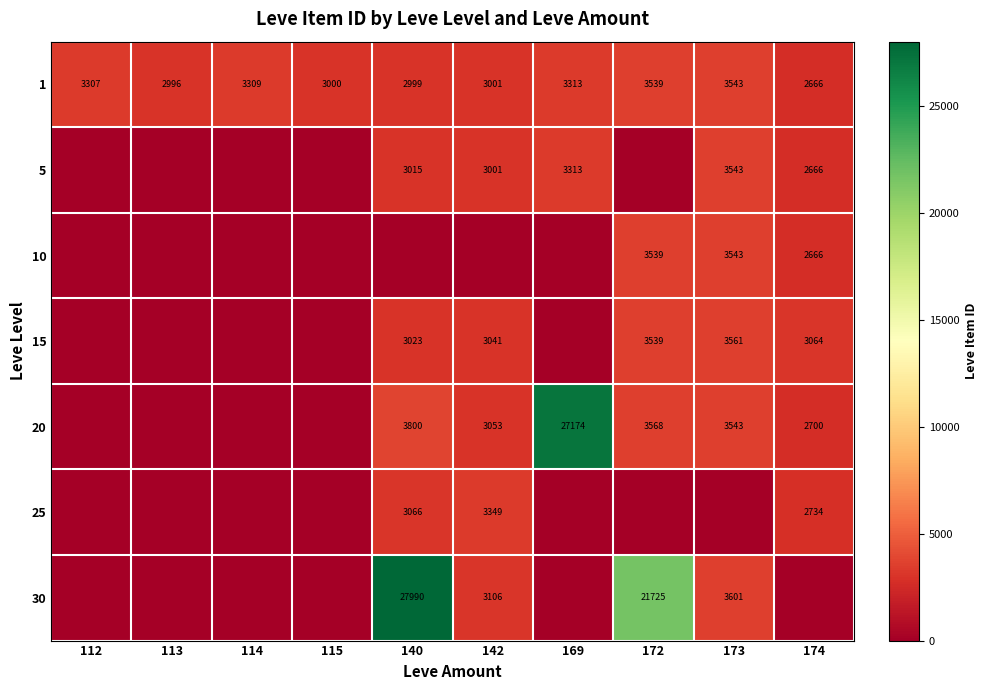

What is the sum of the 1 values at 140 and 174?

5665